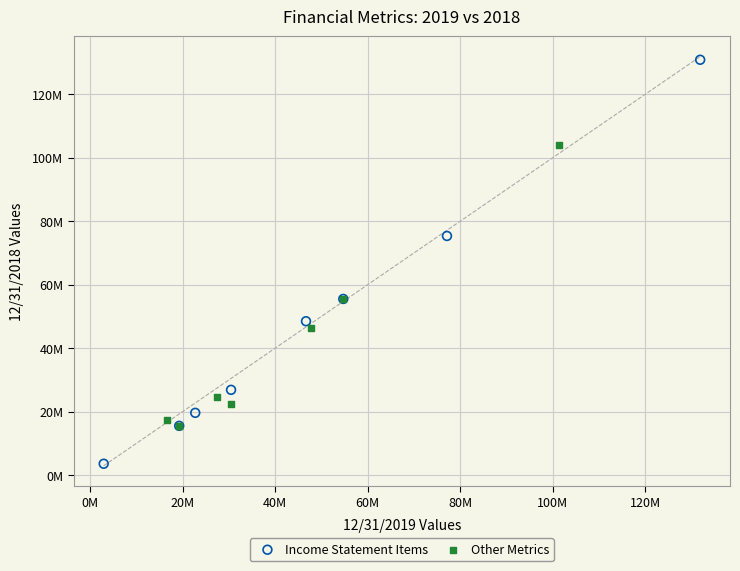

What are all the series names shown in the legend?

Income Statement Items, Other Metrics